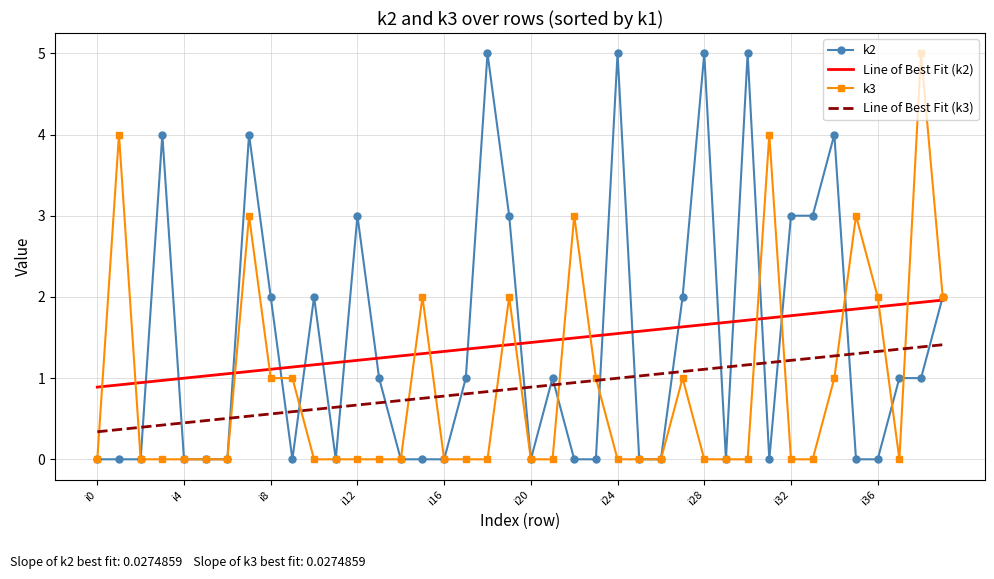

List the series in order of their peak value, lowest first.

Line of Best Fit (k3), Line of Best Fit (k2), k2, k3